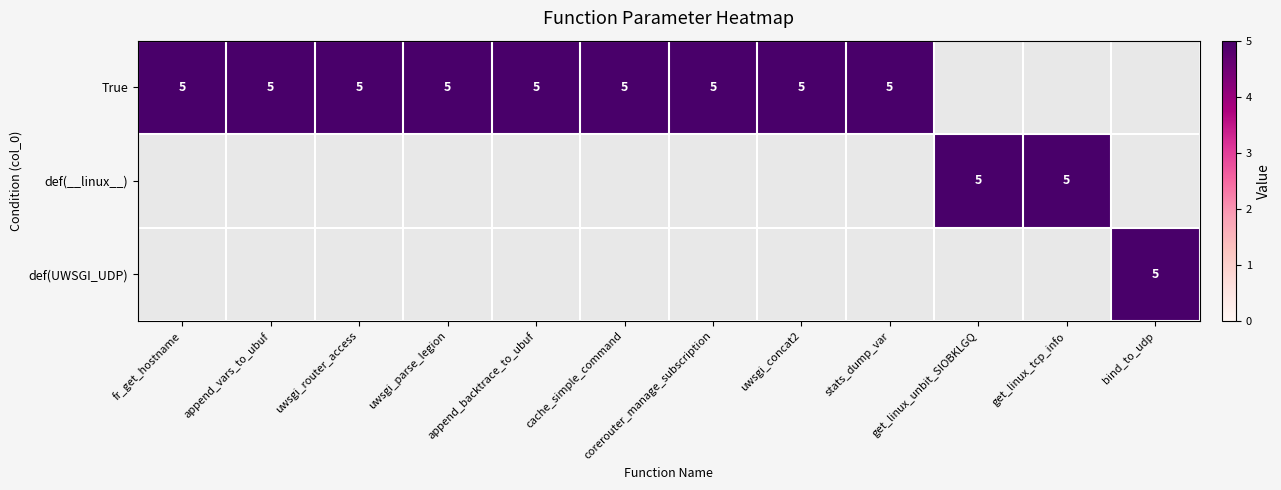

The True series shows 2 at append_backtrace_to_ubuf. True or false?

False